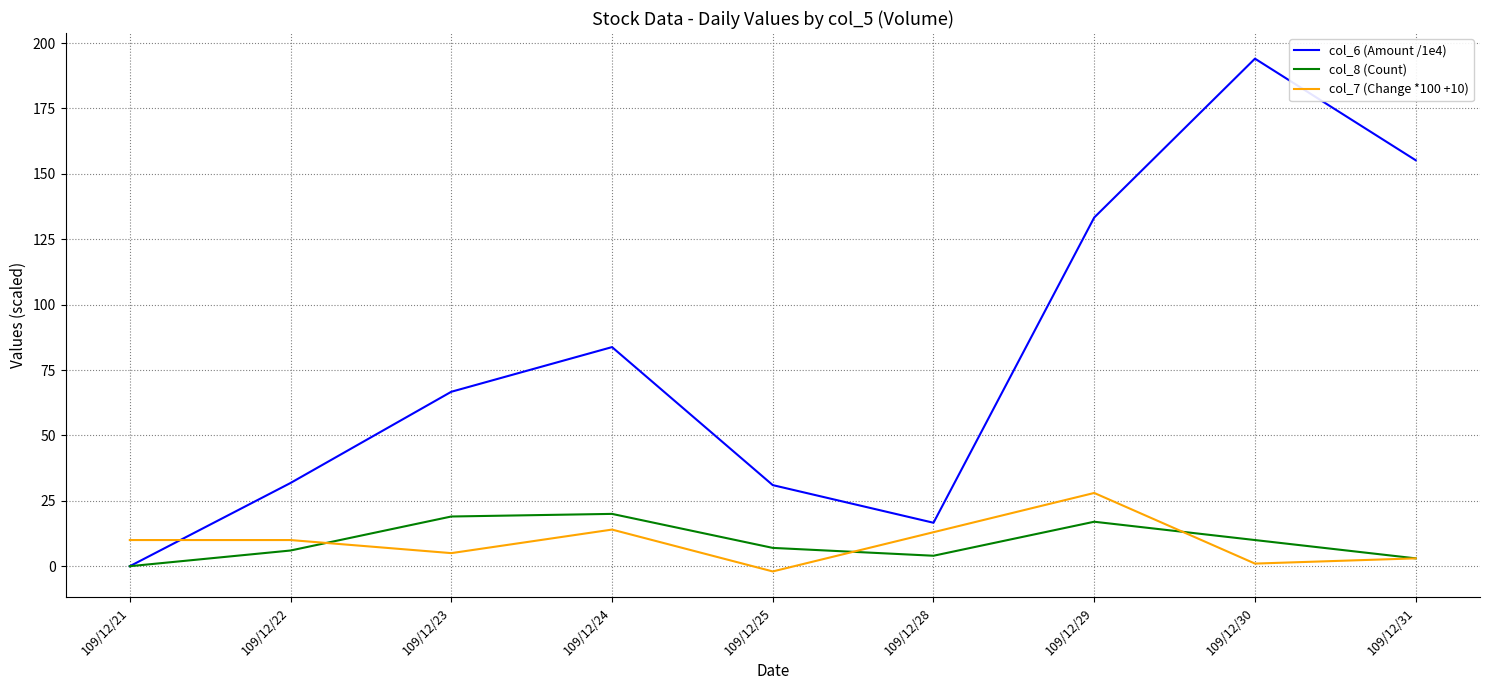

List the series in order of their peak value, lowest first.

col_8 (Count), col_7 (Change *100 +10), col_6 (Amount /1e4)